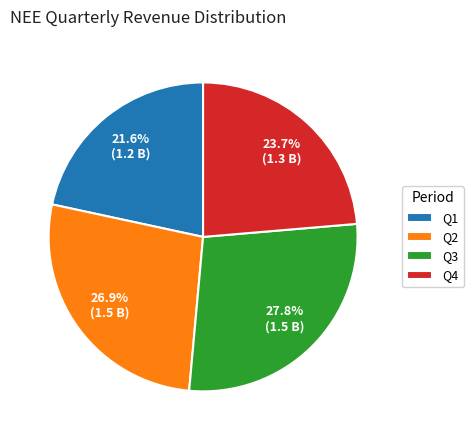

Between Q1 and Q2, which is larger?

Q2